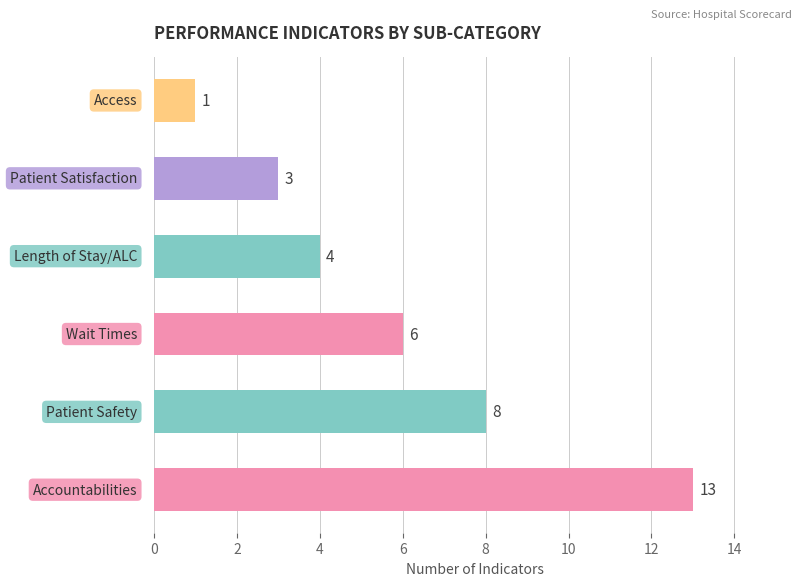

What is the average value?

6